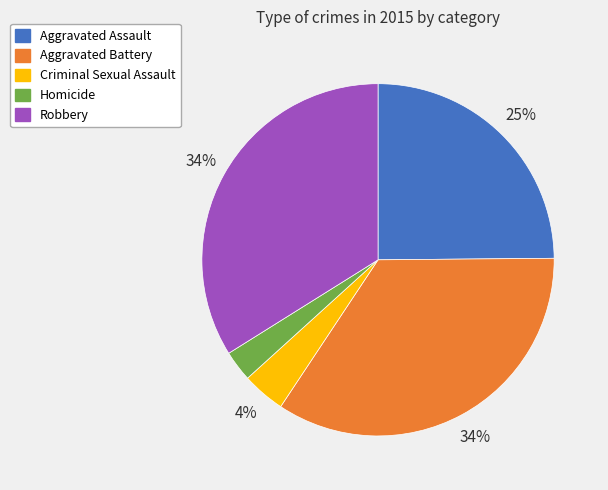

Which has a higher value, Homicide or Criminal Sexual Assault?

Criminal Sexual Assault